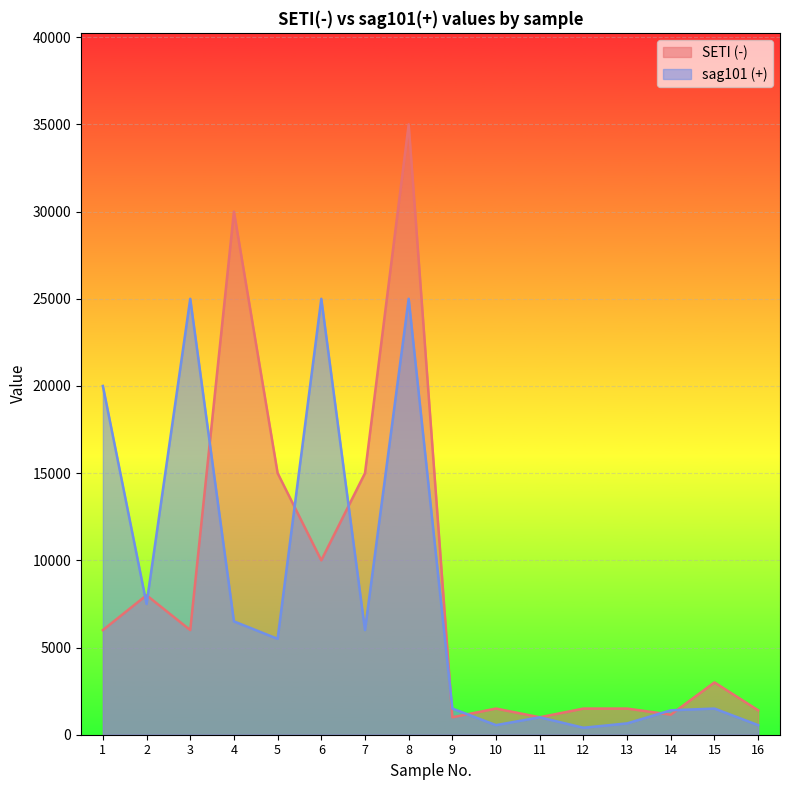

What is the sum of all sag101 (+) values?

128050